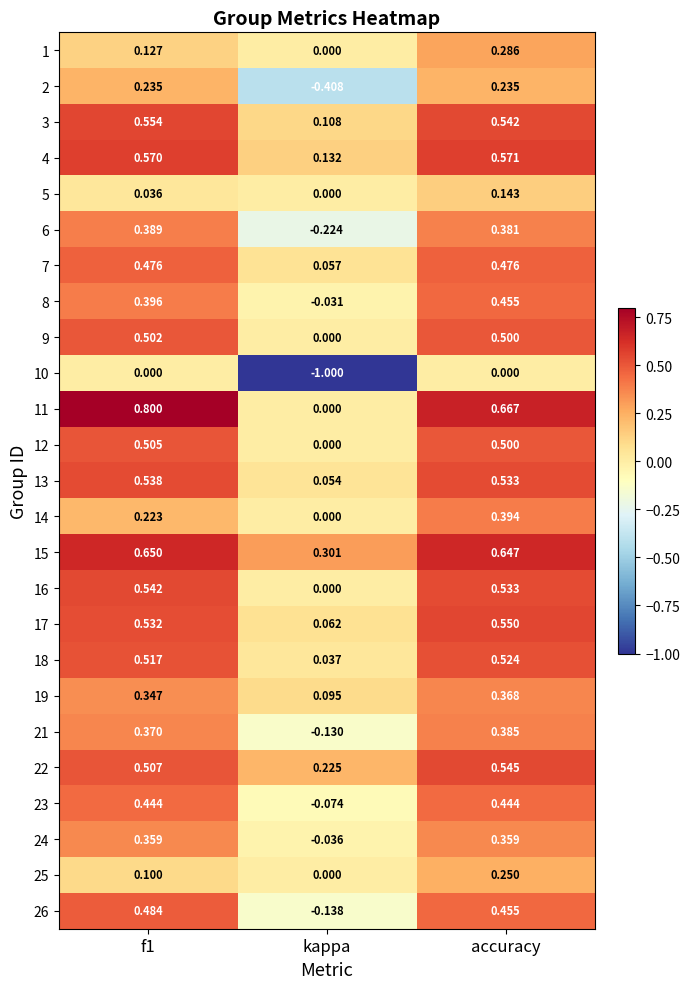

At which label is 18 closest to 0?

kappa